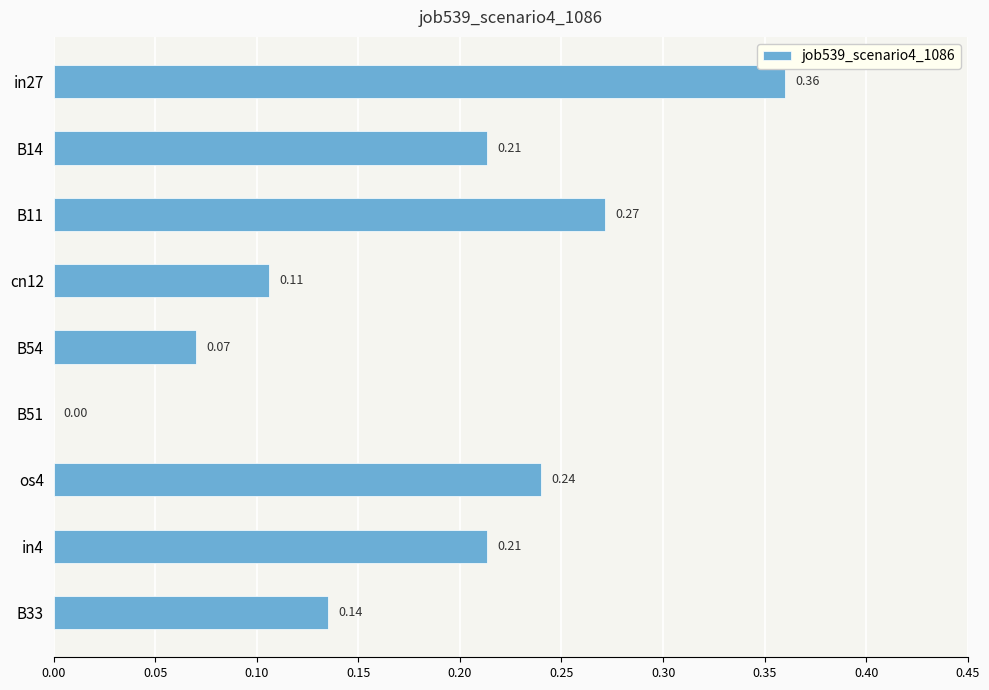

What is the sum of all values?

1.6